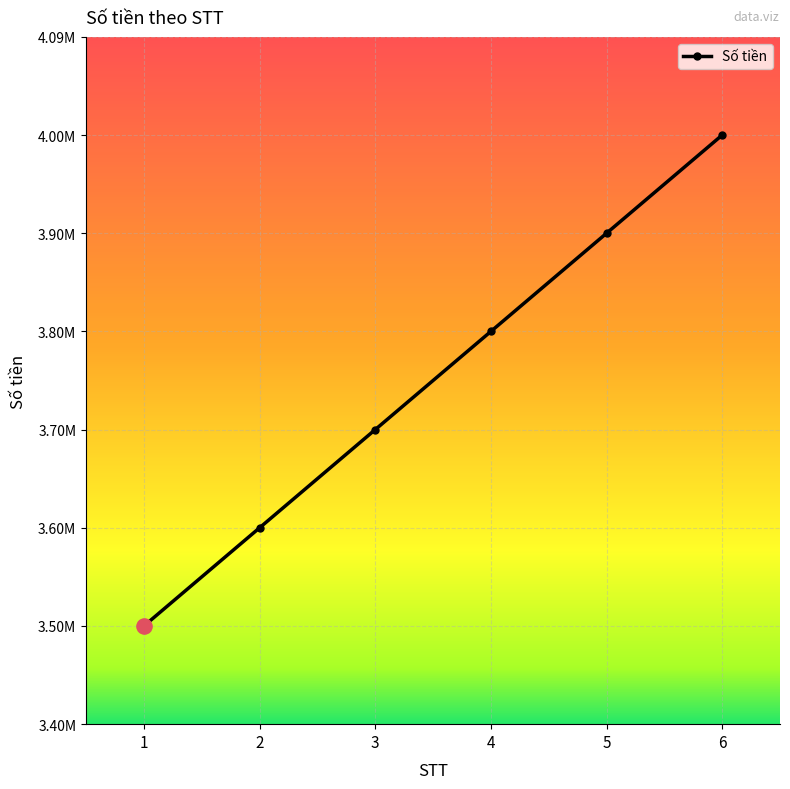

Which has a higher value, 1 or 3?

3